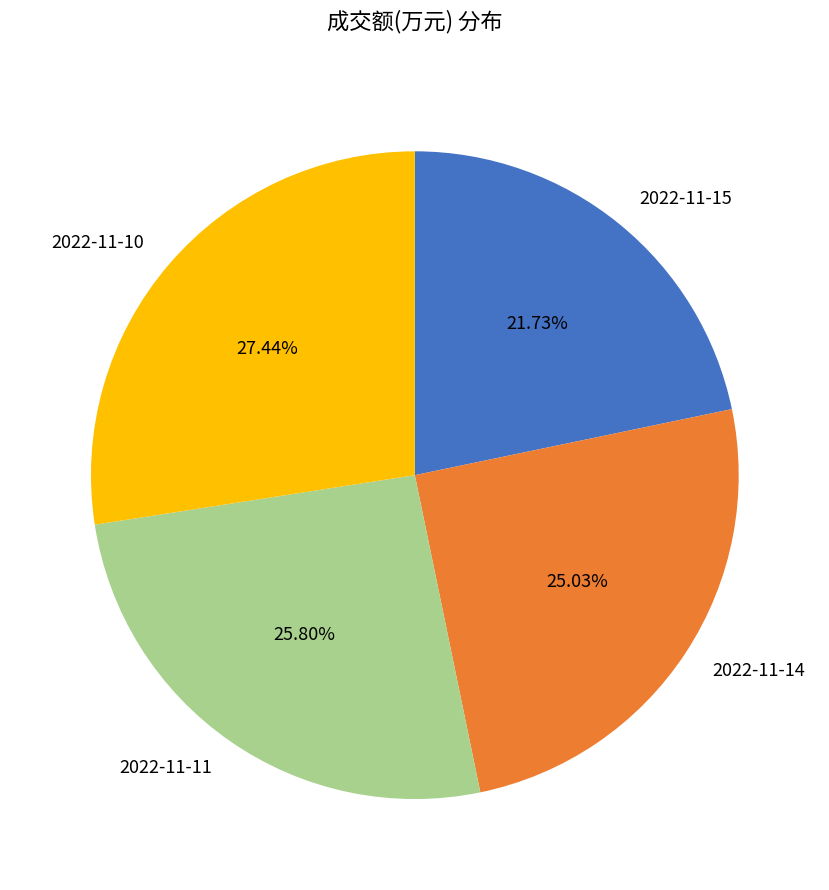

Does 2022-11-14 account for over 50% of the chart?

No